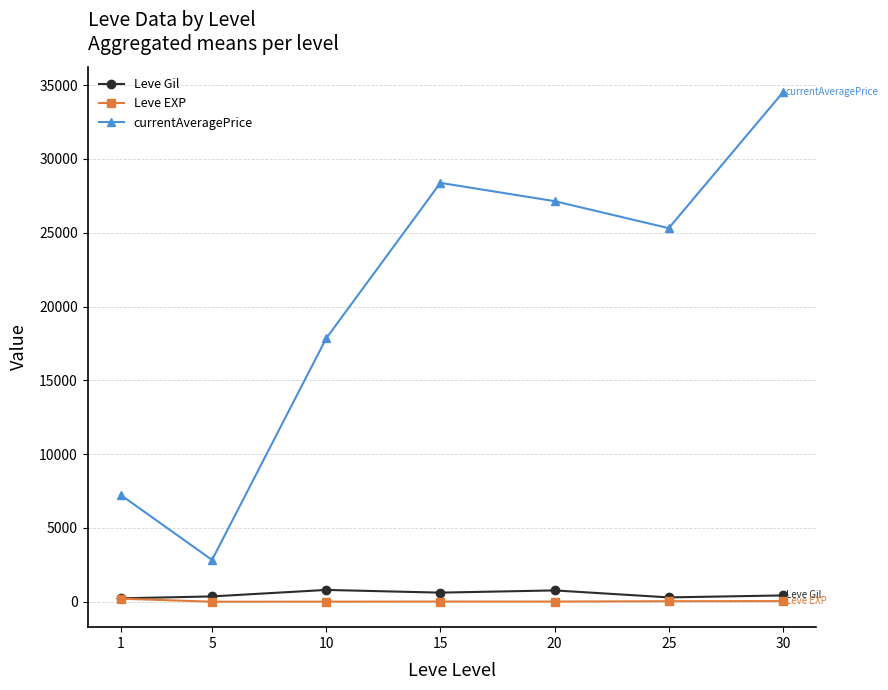

What is the difference between the second highest and second lowest values in the currentAveragePrice series?

21138.1